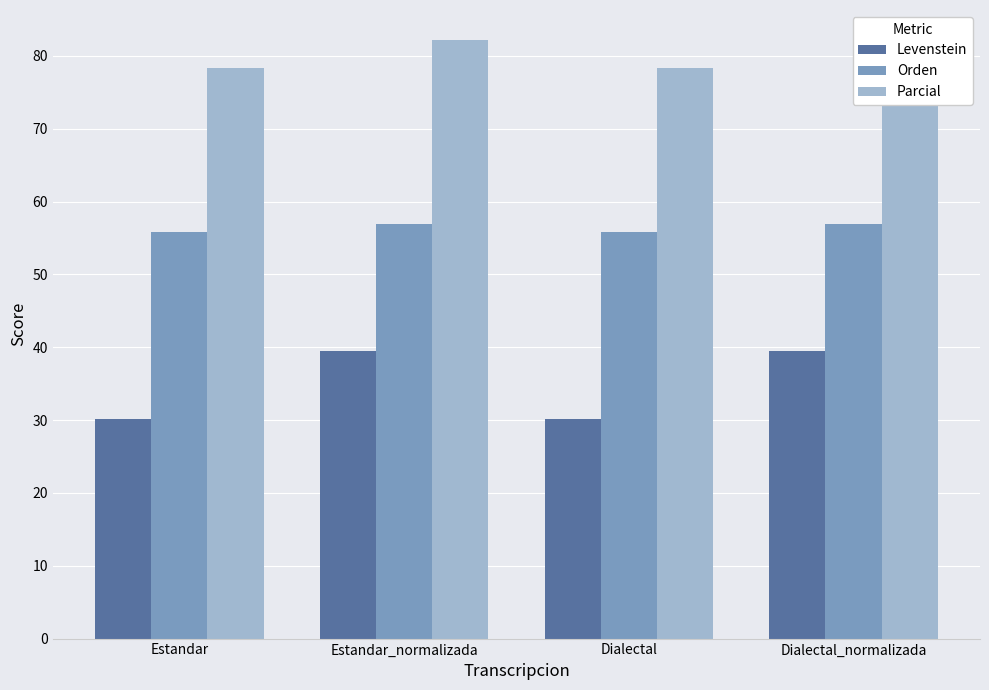

What is the average value of the Orden series?

56.4